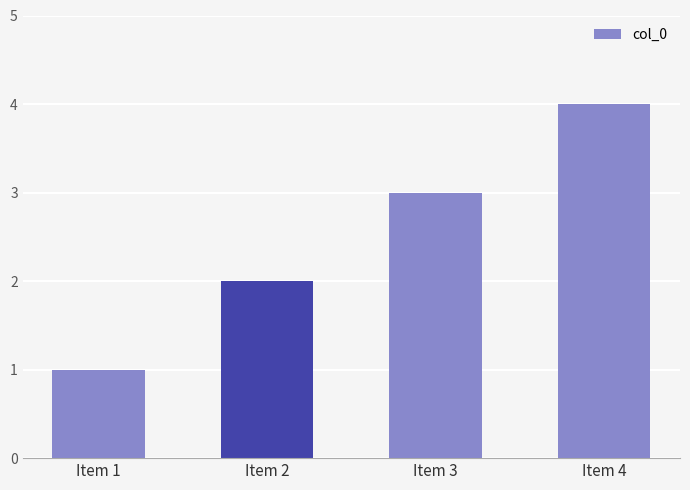

How many data points are less than 3?

2